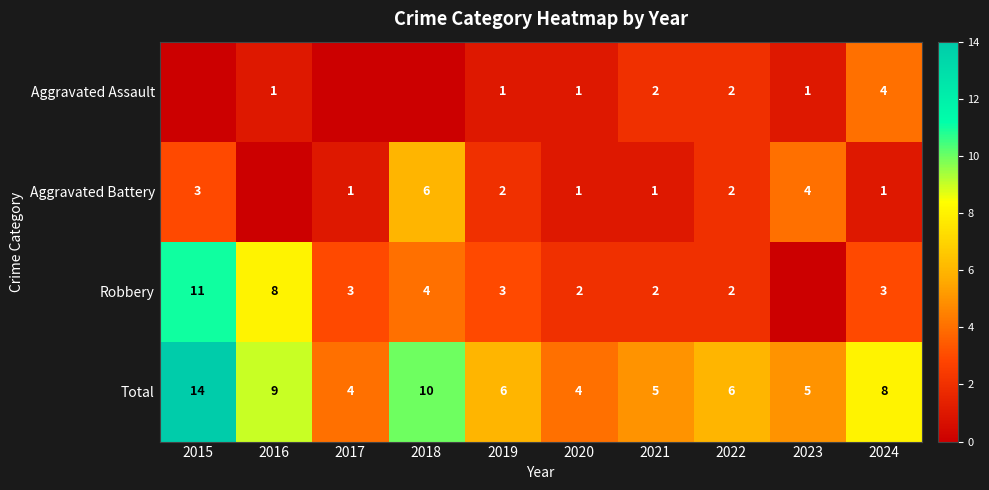

Which label corresponds to the largest value in the chart?

2015